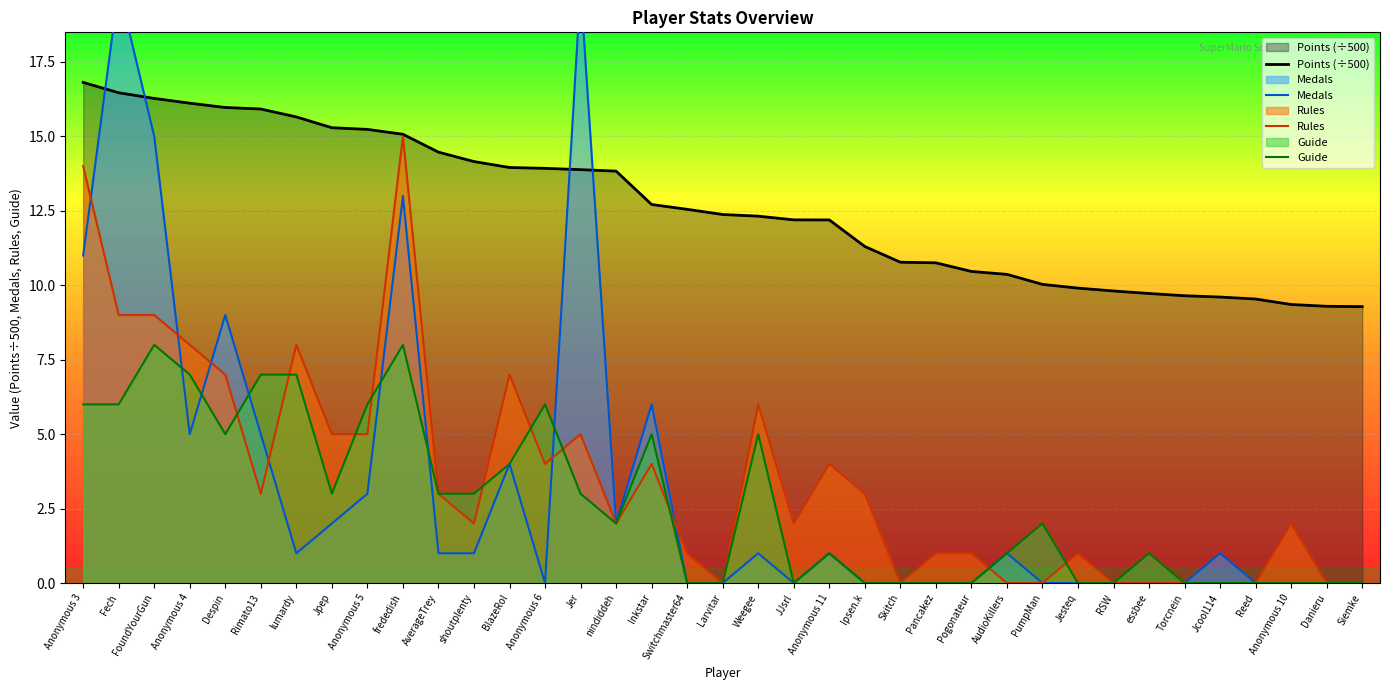

At which category does Guide reach its first local peak?

FoundYourGun